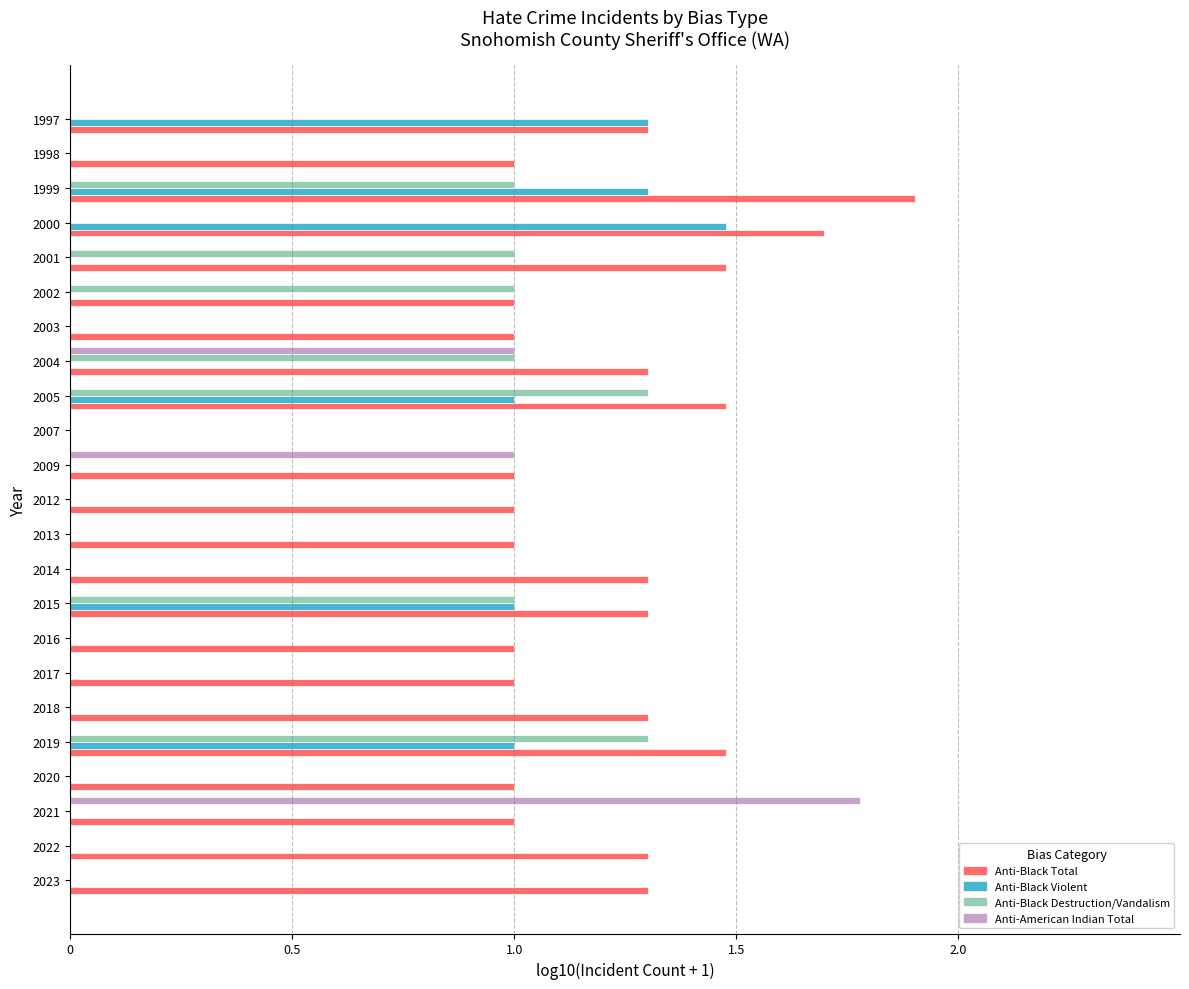

True or false: Anti-Black Destruction/Vandalism has a value of -0.6 at 2022.

False